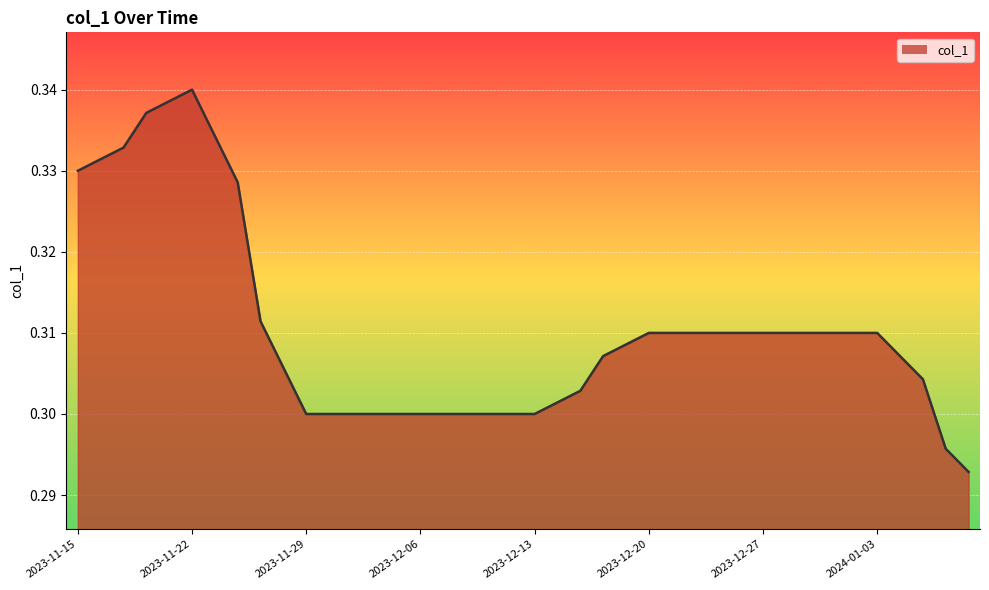

How many lines are shown in the chart?

1